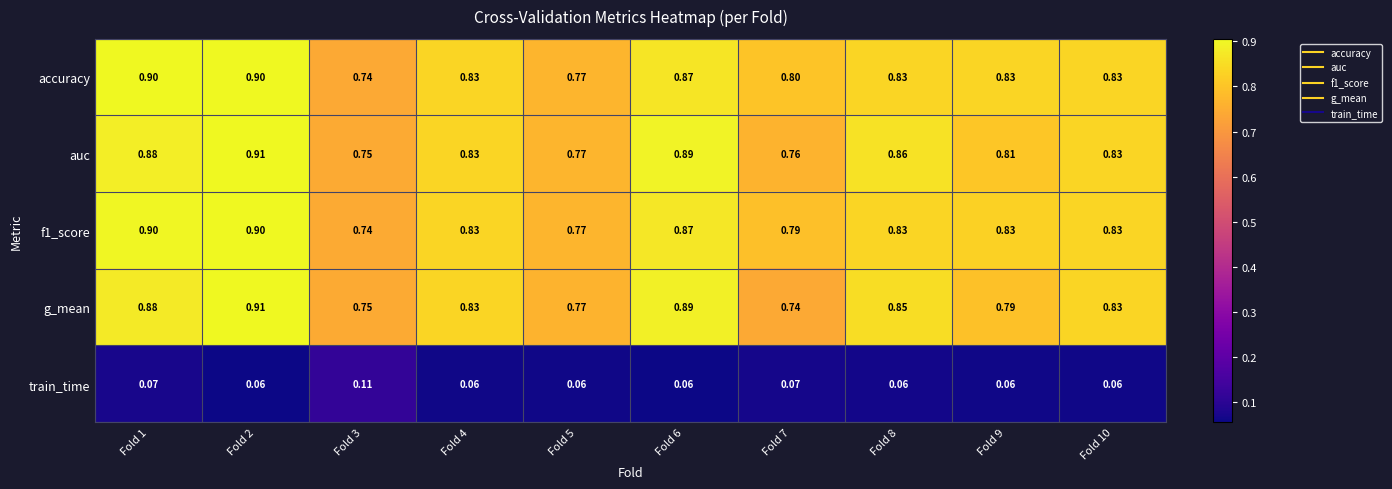

Is the value of auc at Fold 4 greater than the value of accuracy at Fold 7?

Yes